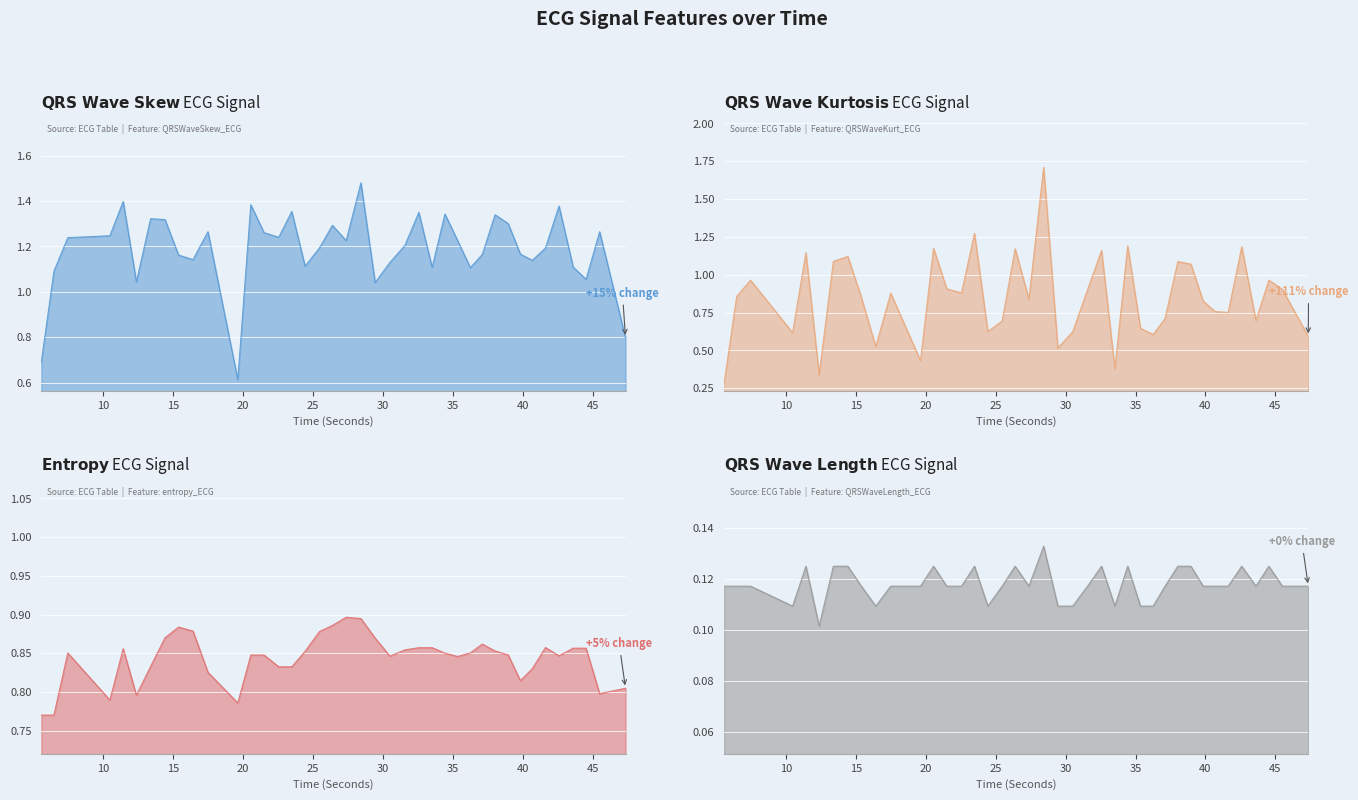

What is the difference between the maximum and minimum values in the entropy_ECG series?

0.1